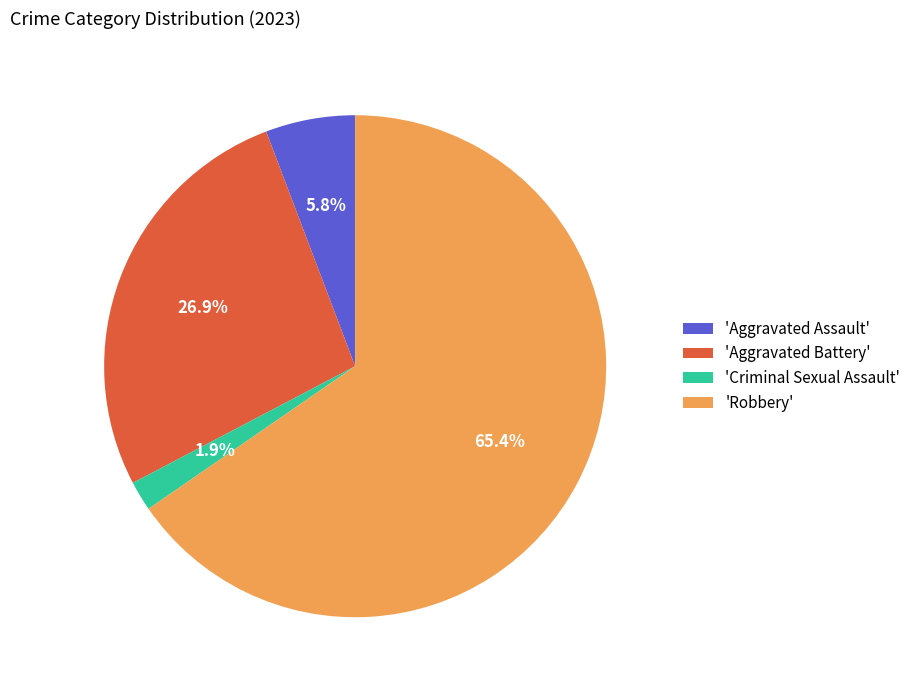

What percentage do 'Criminal Sexual Assault' and 'Aggravated Assault' together represent?

7.7%